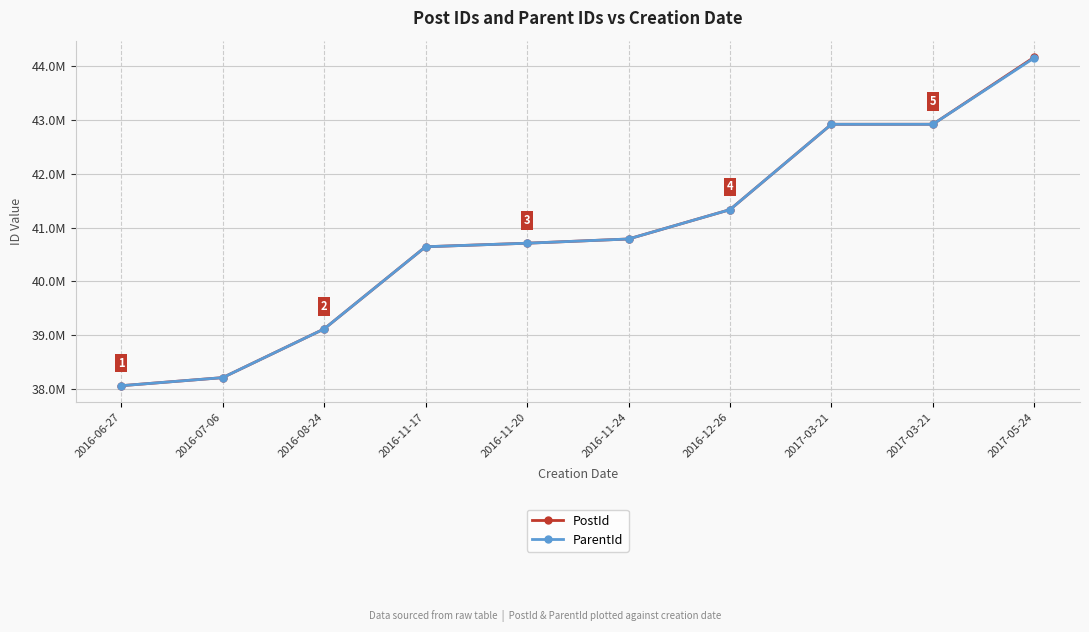

At how many categories does at least one series exceed 39039950?

8